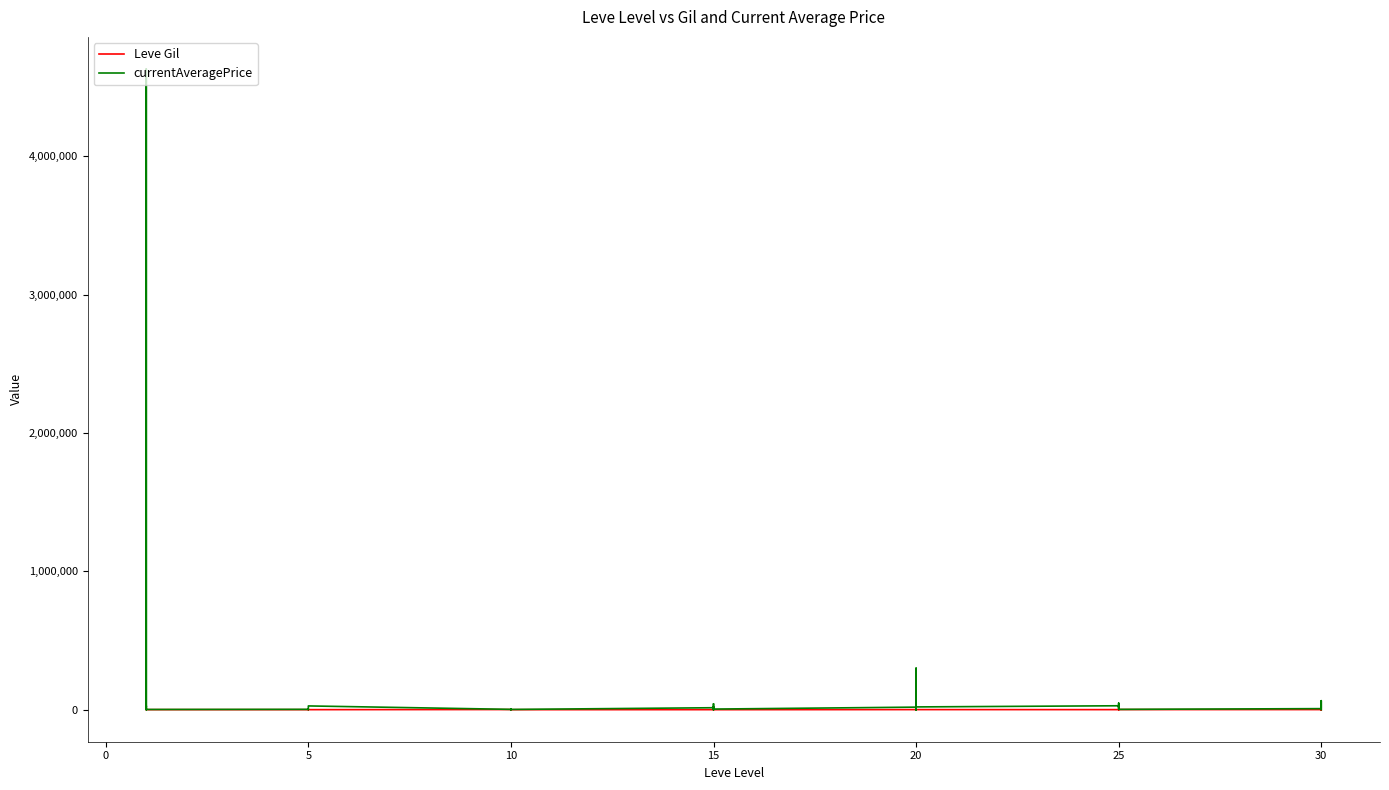

Which series has the largest range (max minus min)?

currentAveragePrice